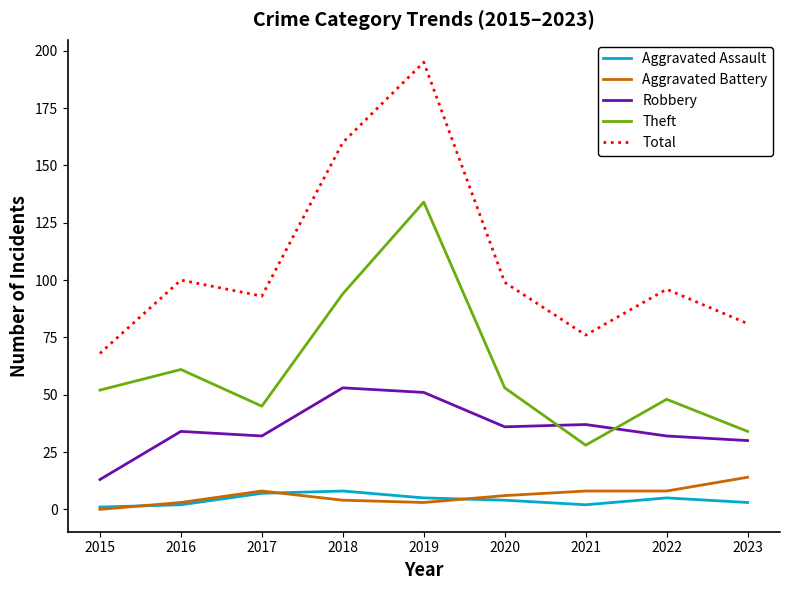

Reading left to right, transcribe all the data shown in this chart.

Aggravated Assault: 2015=1	2016=2	2017=7	2018=8	2019=5	2020=4	2021=2	2022=5	2023=3
Aggravated Battery: 2015=0	2016=3	2017=8	2018=4	2019=3	2020=6	2021=8	2022=8	2023=14
Robbery: 2015=13	2016=34	2017=32	2018=53	2019=51	2020=36	2021=37	2022=32	2023=30
Theft: 2015=52	2016=61	2017=45	2018=94	2019=134	2020=53	2021=28	2022=48	2023=34
Total: 2015=68	2016=100	2017=93	2018=160	2019=195	2020=99	2021=76	2022=96	2023=81